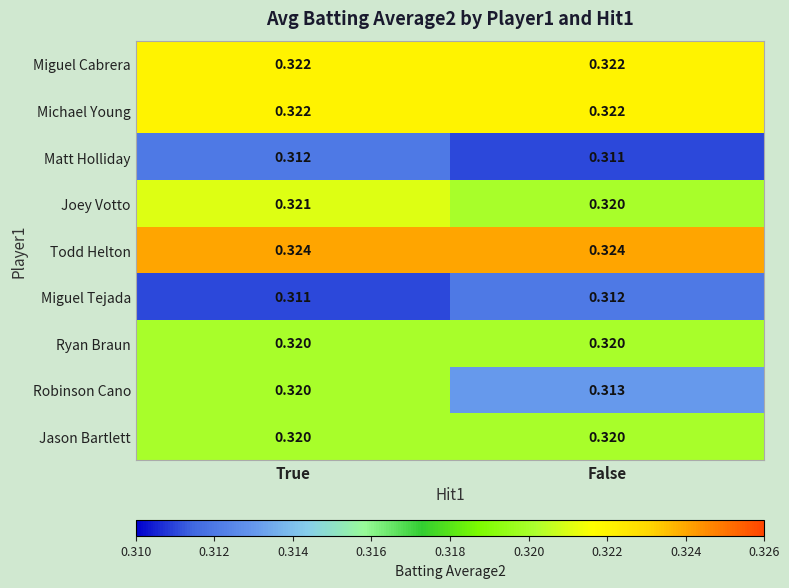

Where is Robinson Cano nearest to the value 0?

False